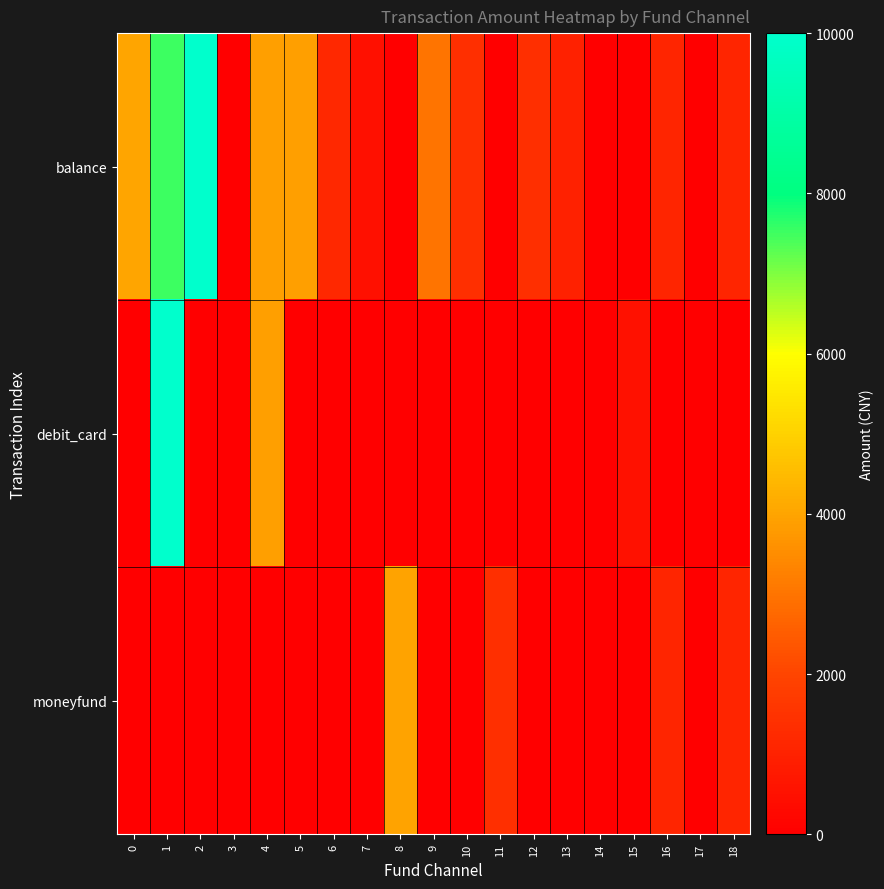

Count the number of categories in the chart.

19